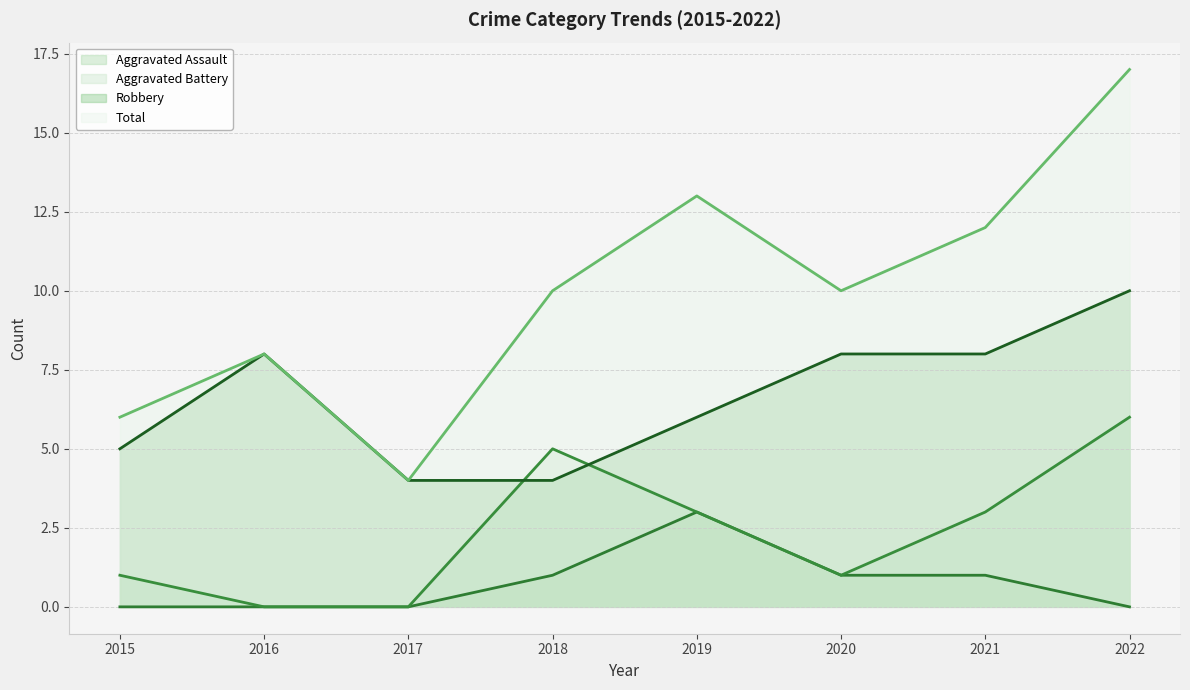

What is the value of the Robbery point at the 3rd from the left?

4